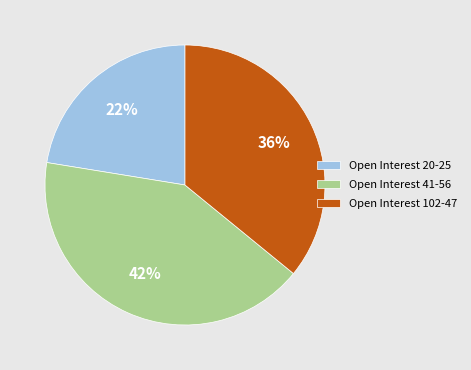

Is it true that Open Interest 20-25 is 22% of the pie?

True